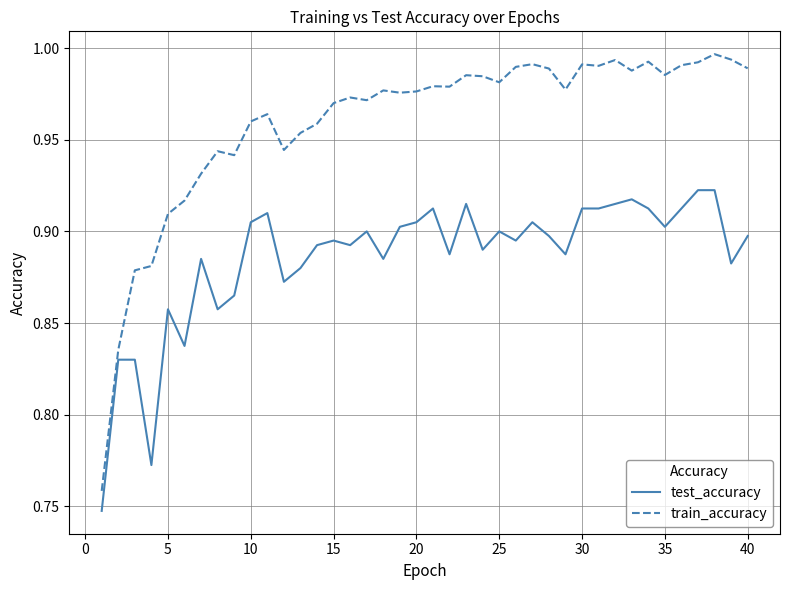

Which series has the largest range (max minus min)?

train_accuracy